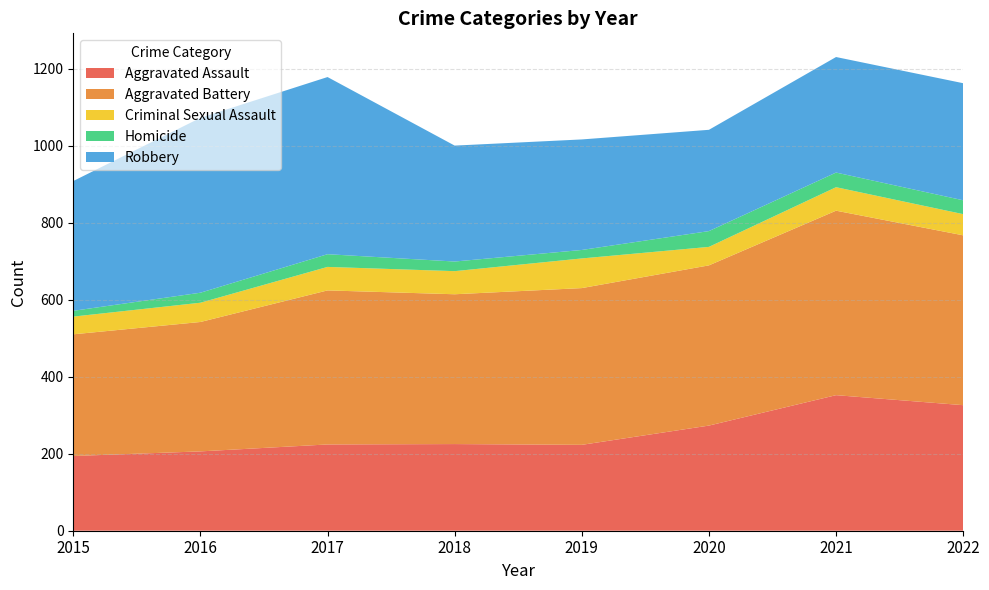

Reading left to right, transcribe all the data shown in this chart.

Aggravated Assault: 194	206	224	225	223	273	352	326
Aggravated Battery: 316	336	400	389	407	416	479	441
Criminal Sexual Assault: 46	50	61	60	77	48	61	55
Homicide: 15	26	33	25	22	41	38	36
Robbery: 337	454	460	301	287	263	300	304